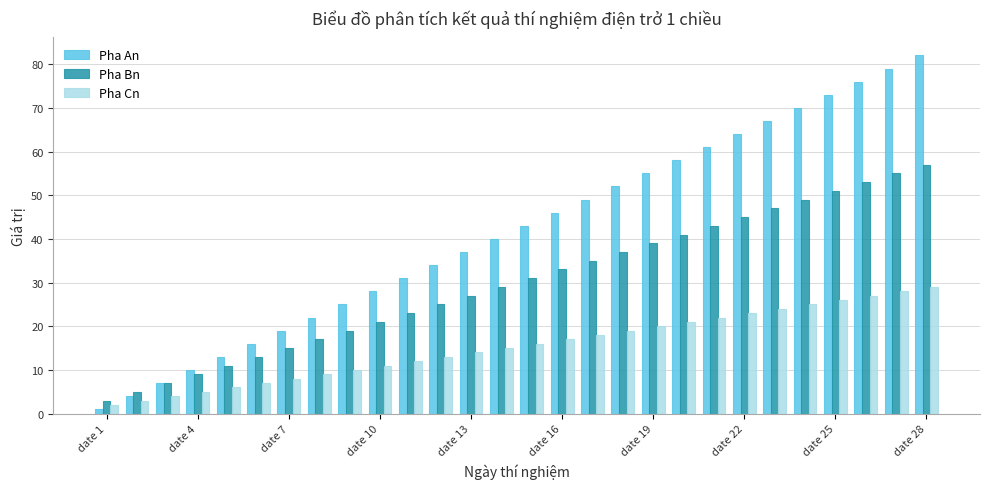

Which series has the largest total across all categories?

Pha An